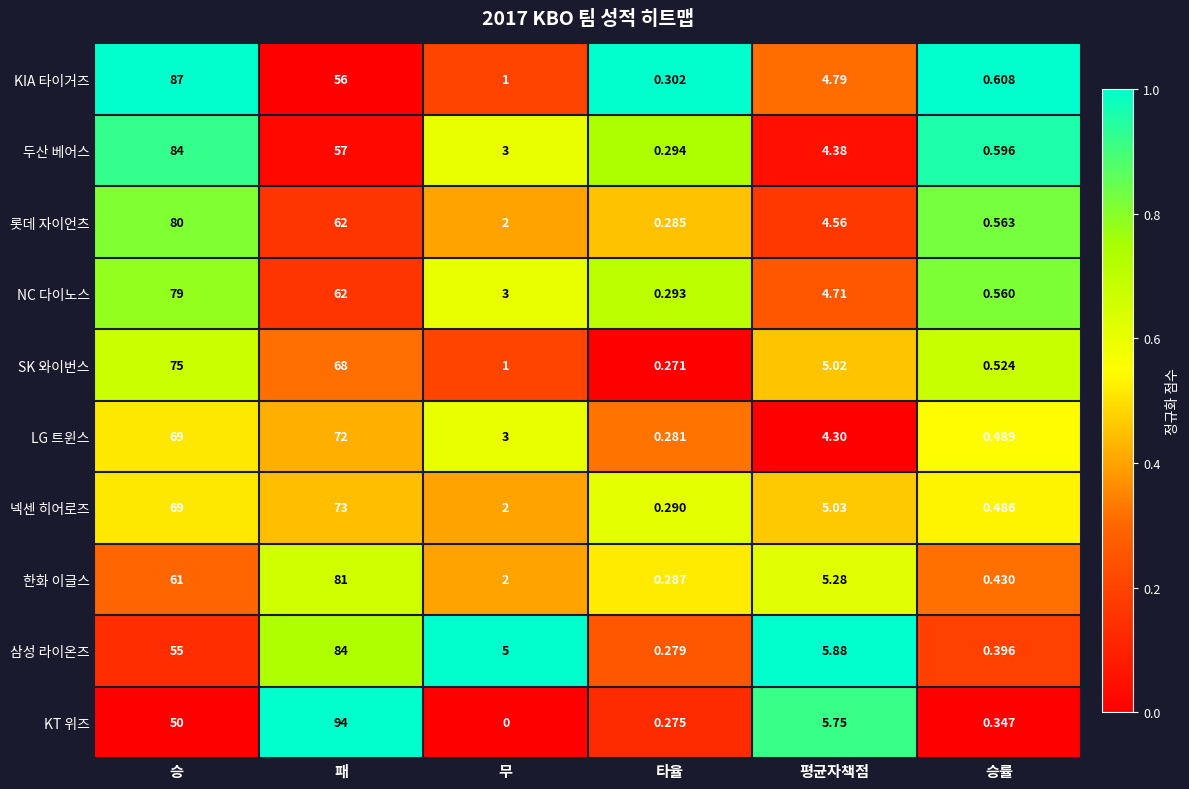

Which series has the largest total across all categories?

삼성 라이온즈